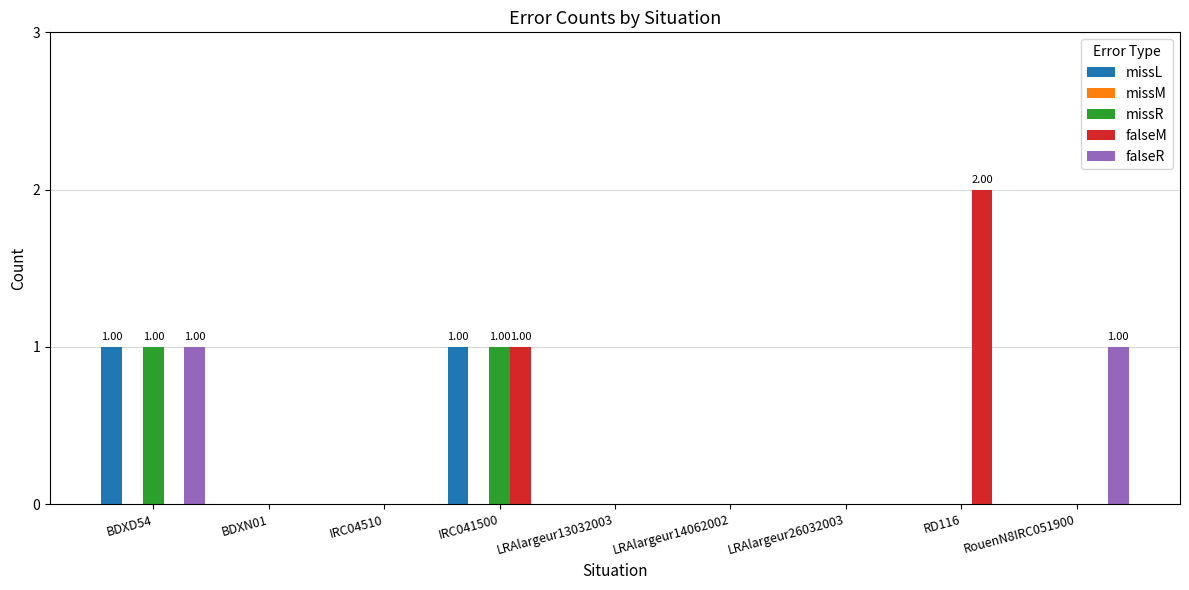

Does the chart contain stacked bars?

No